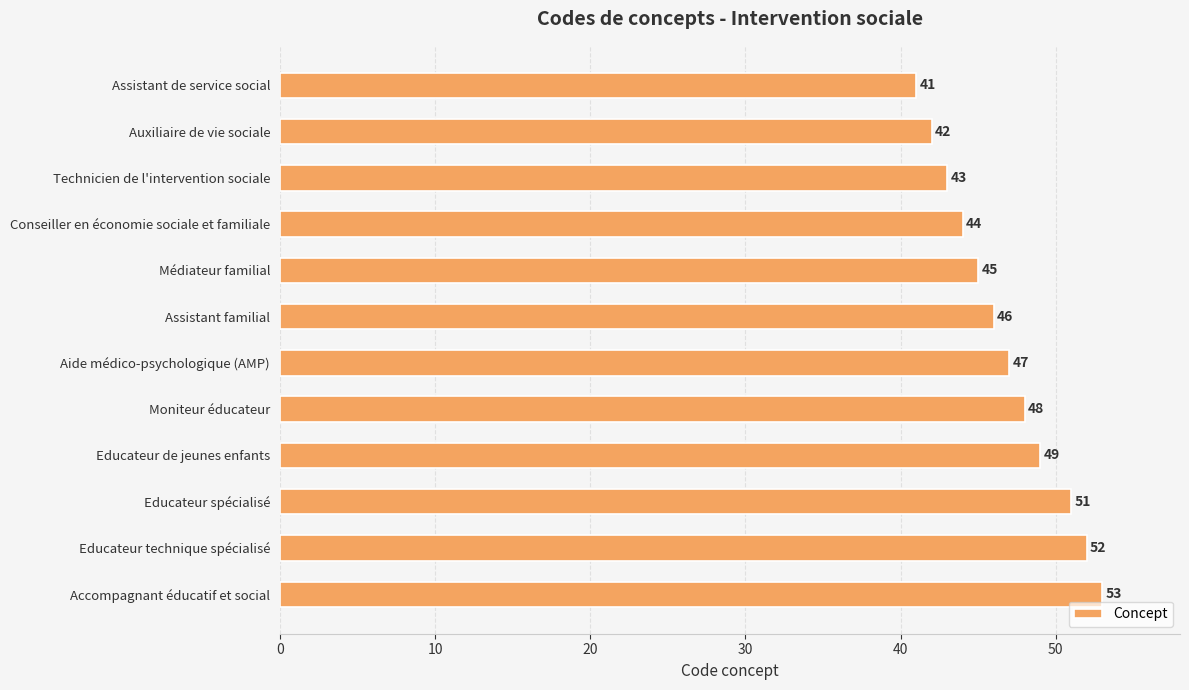

Rank the categories by value from lowest to highest.

Assistant de service social, Auxiliaire de vie sociale, Technicien de l'intervention sociale, Conseiller en économie sociale et familiale, Médiateur familial, Assistant familial, Aide médico-psychologique (AMP), Moniteur éducateur, Educateur de jeunes enfants, Educateur spécialisé, Educateur technique spécialisé, Accompagnant éducatif et social